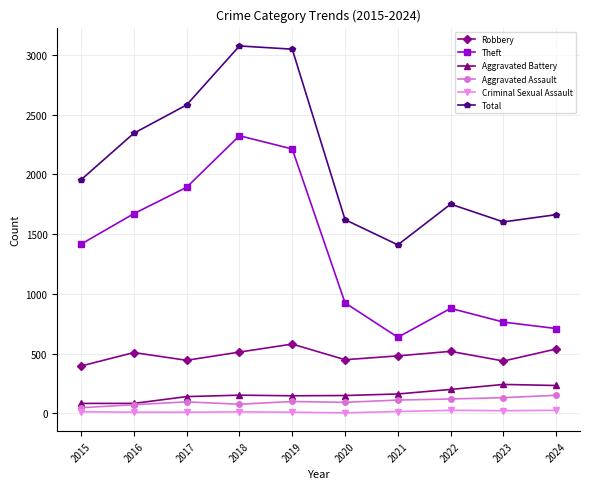

Is the value of Criminal Sexual Assault at 2020 greater than the value of Aggravated Battery at 2019?

No